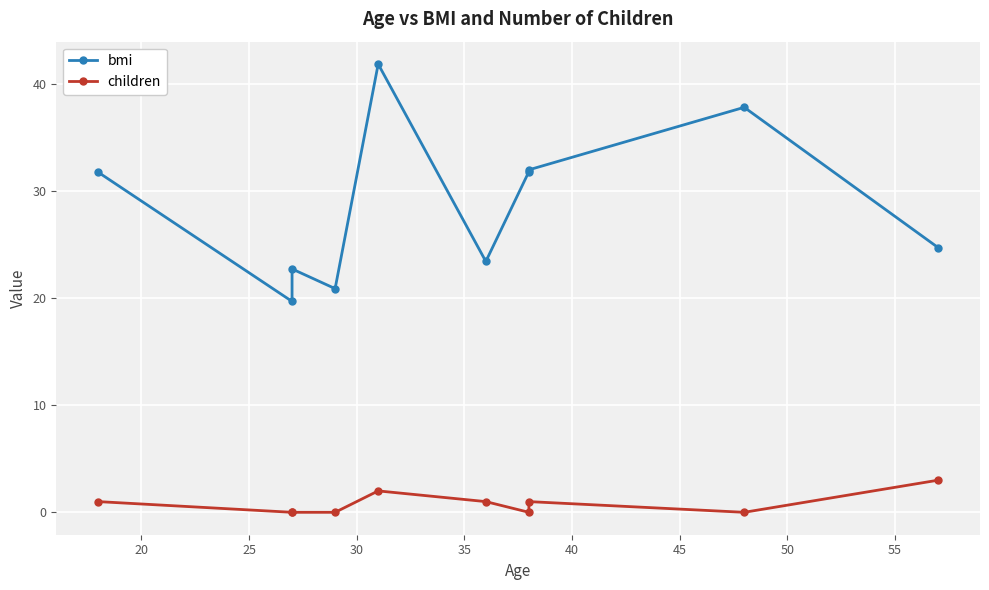

What is the spread (max minus min) of values at 55?

37.8